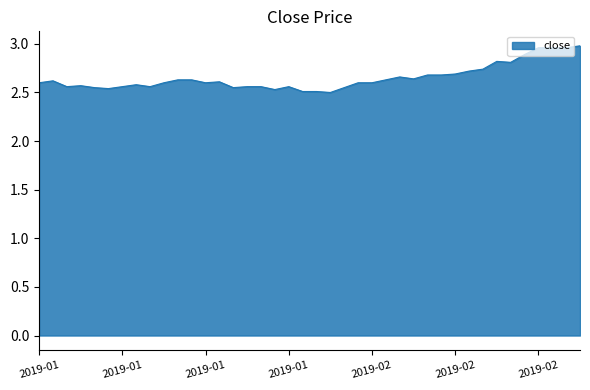

What is the difference between the maximum and minimum values?

0.5